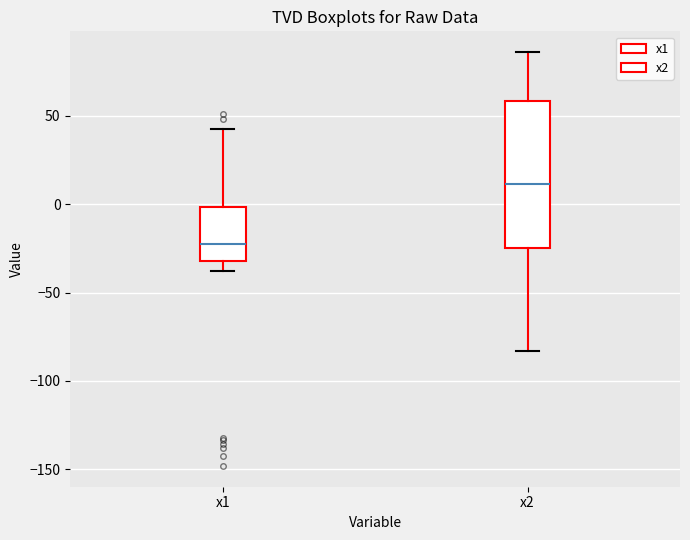

Which box's median line is the highest?

x2